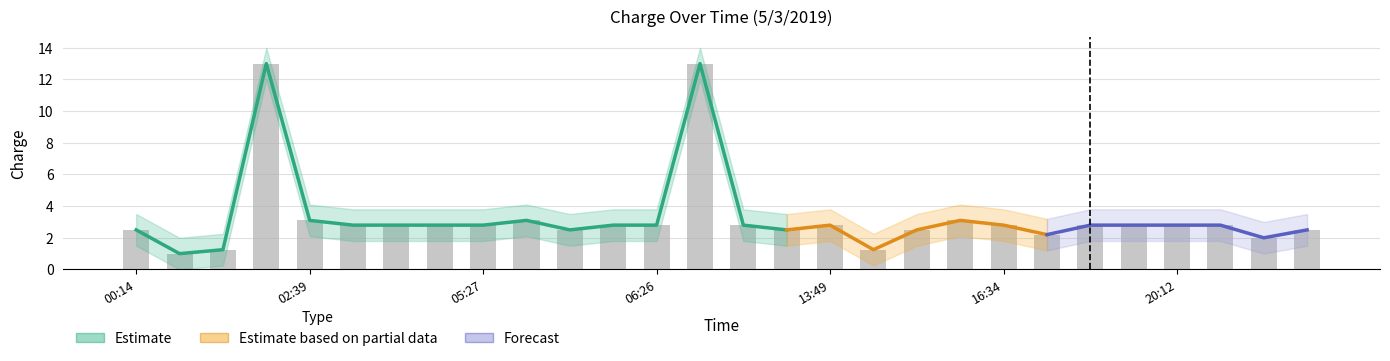

What is the total value across all series at 07:46?

7.5